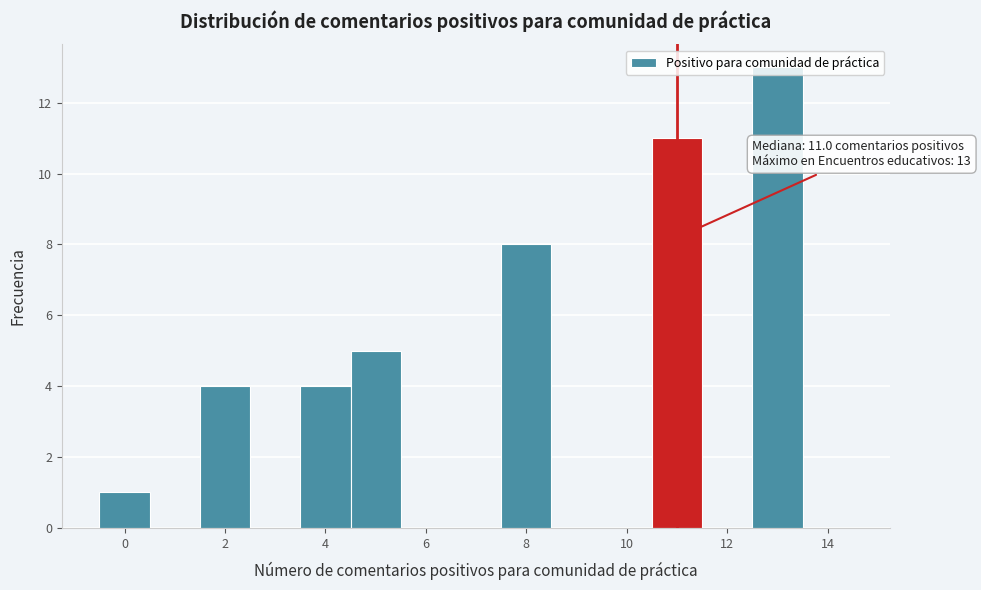

Which range on the x-axis has the tallest bar?

12.5 to 13.5